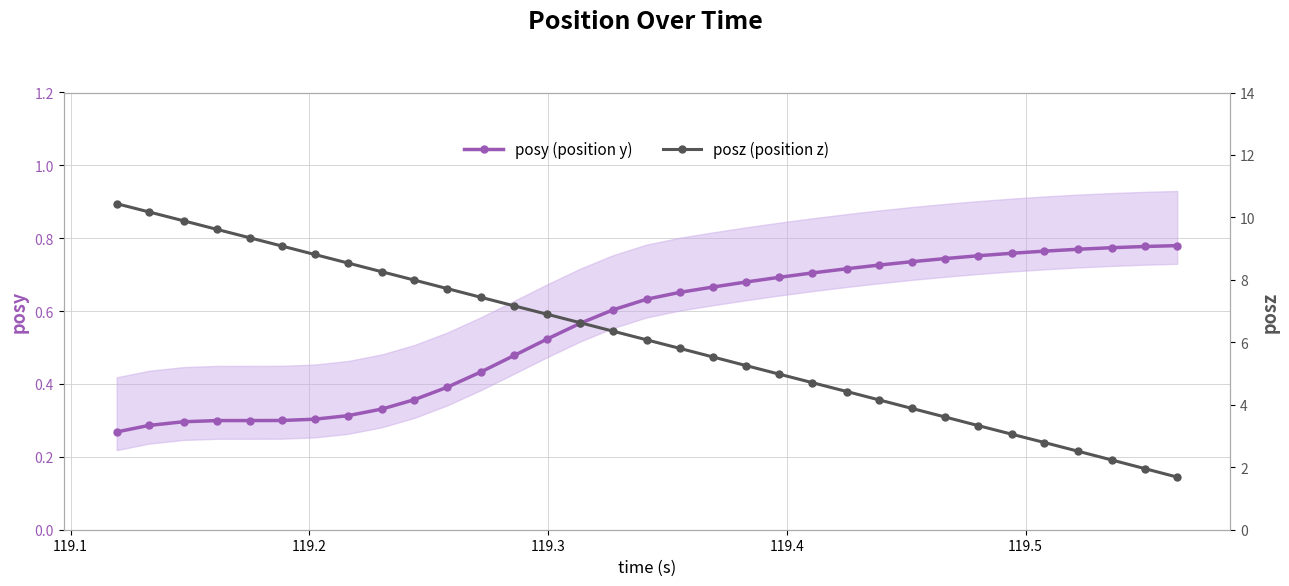

Is the value of posy (position y) at 119.0 greater than the value of posz (position z) at 12?

No